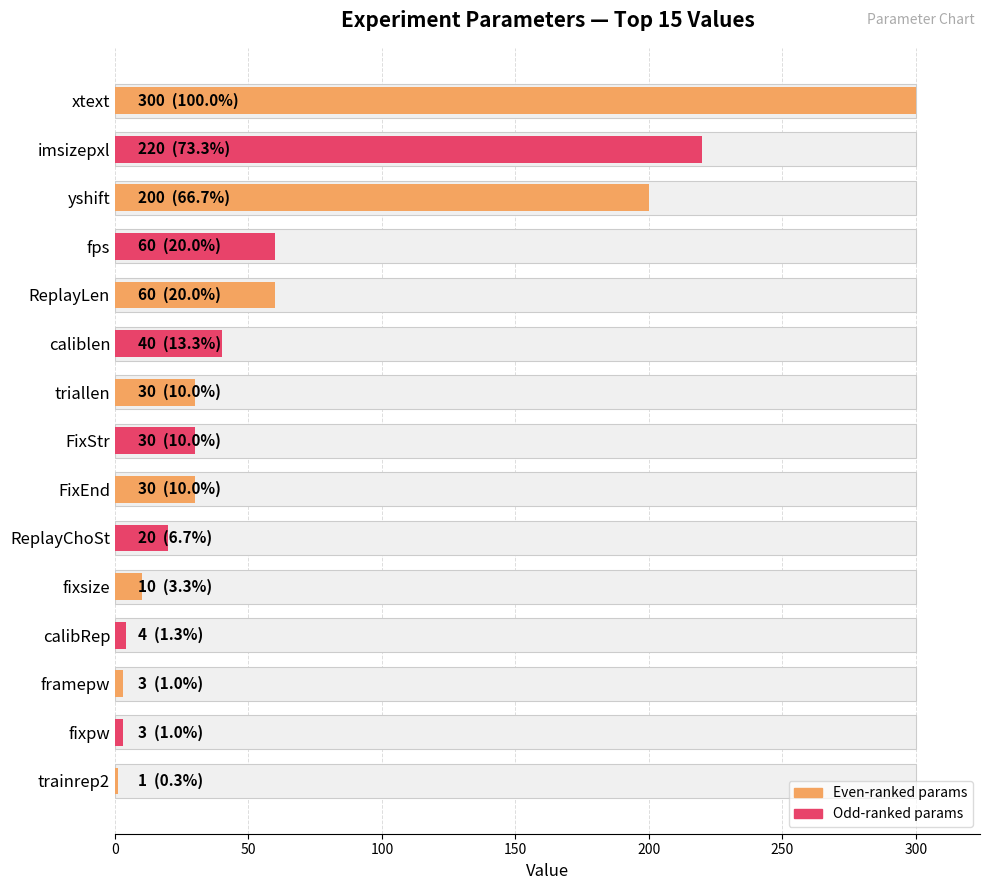

Is it true that the value at calibRep is 4?

True